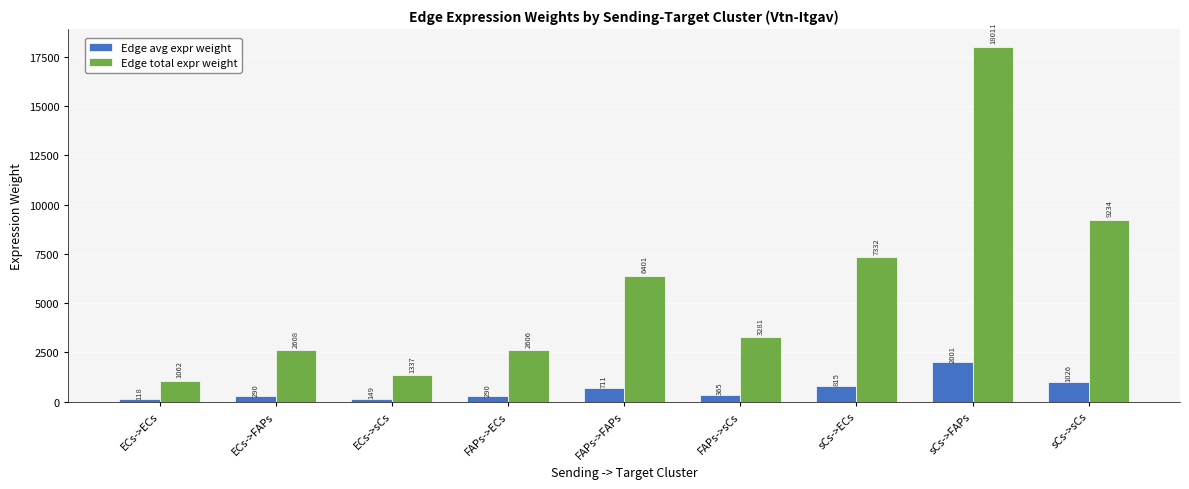

Rank the series at sCs->ECs from highest to lowest value.

Edge total expr weight, Edge avg expr weight